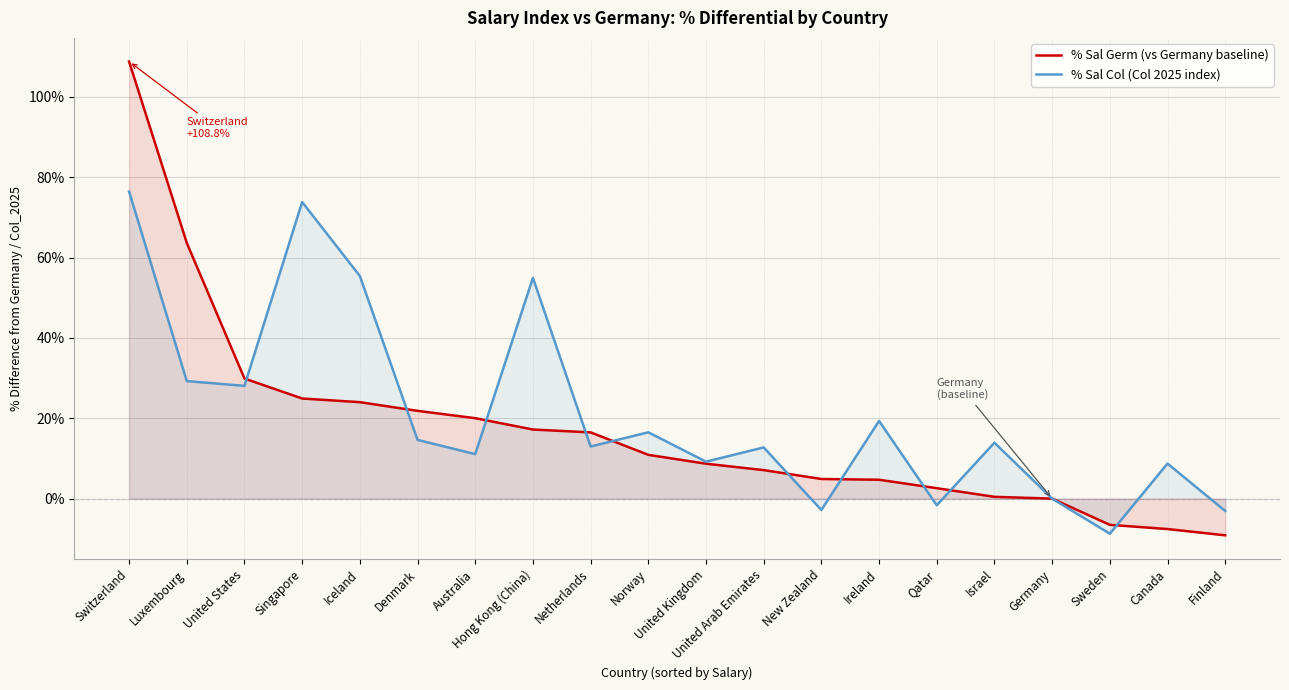

What position from the left is Canada?

19